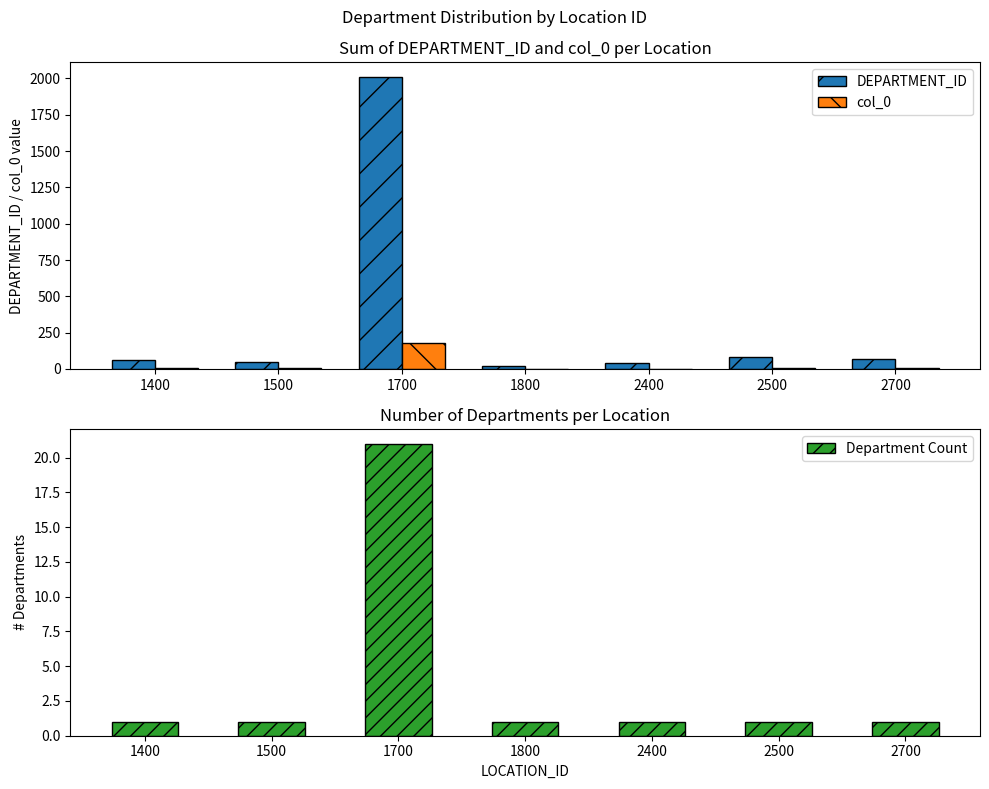

What is the value of the DEPARTMENT_ID bar at the 3rd from the left?

2010